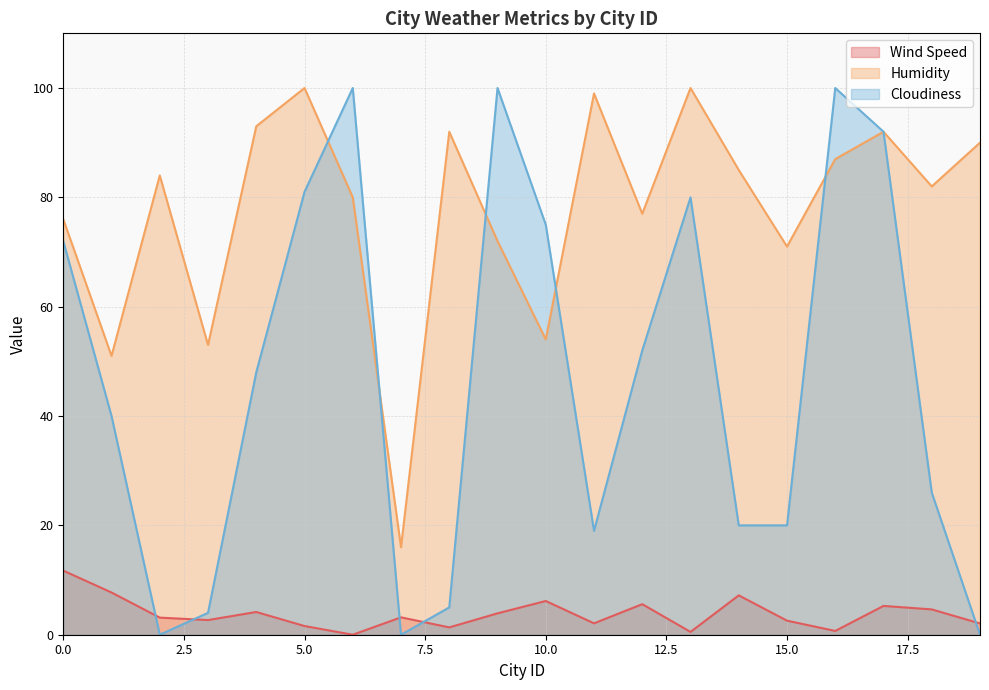

What is the value of the Wind Speed point at the 13th from the left?

5.6